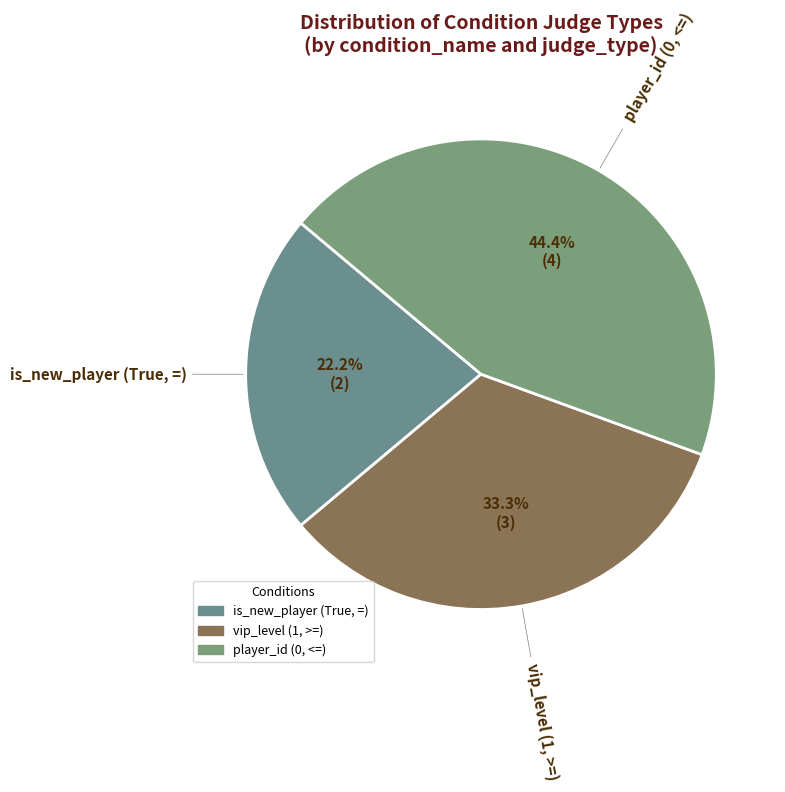

To the nearest percent, what is the average slice percentage?

33%